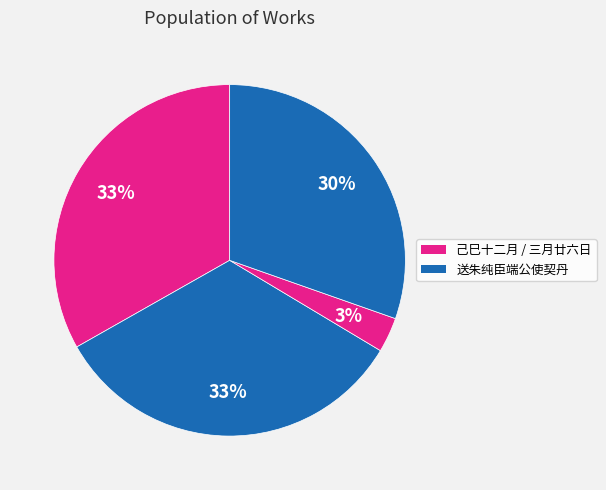

Does any single category account for the majority?

No